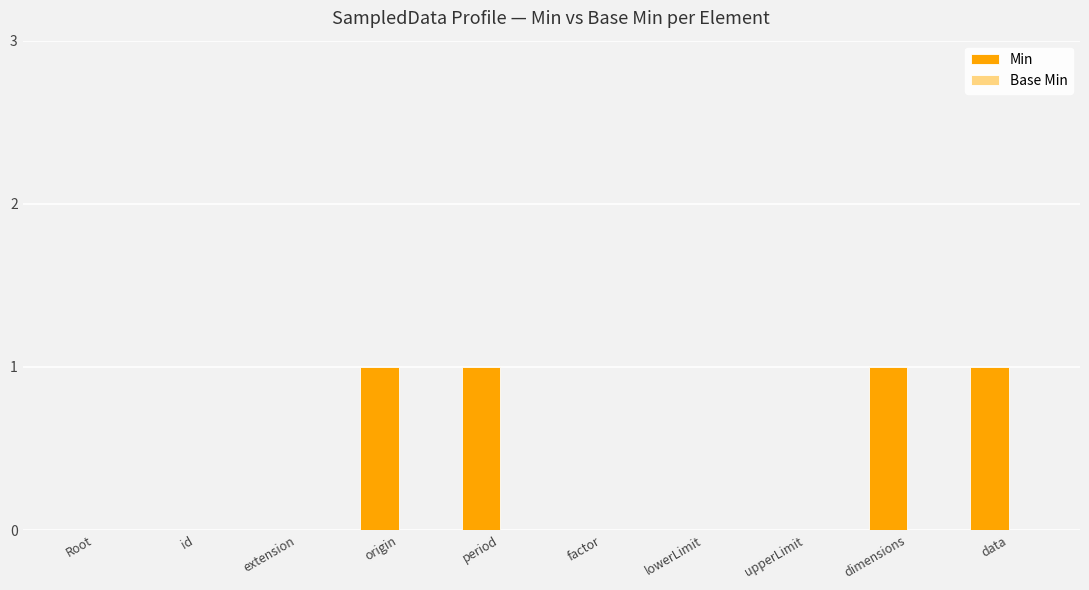

What is the sum of all values?

4